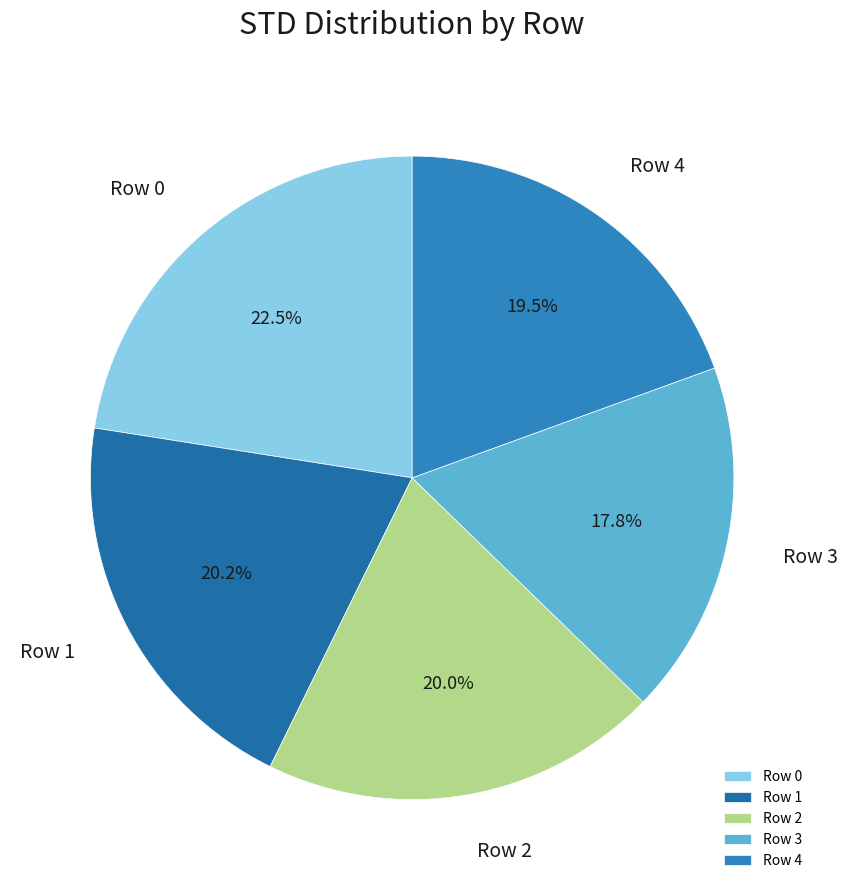

Which has a higher value, Row 4 or Row 2?

Row 2